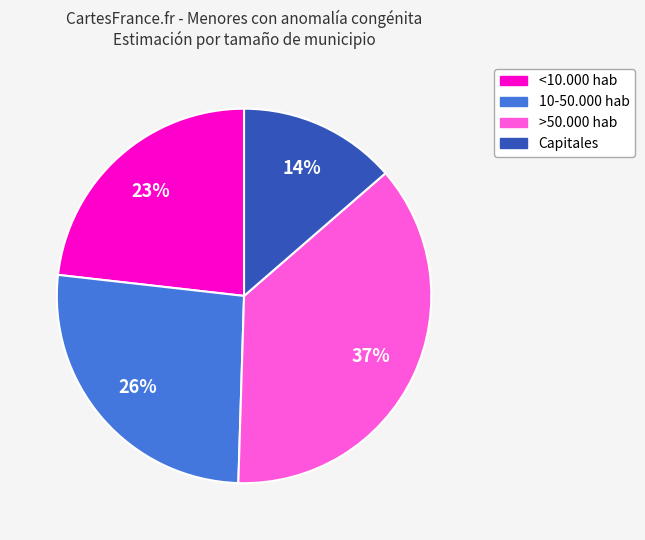

To the nearest percent, what portion does <10.000 hab represent?

23%